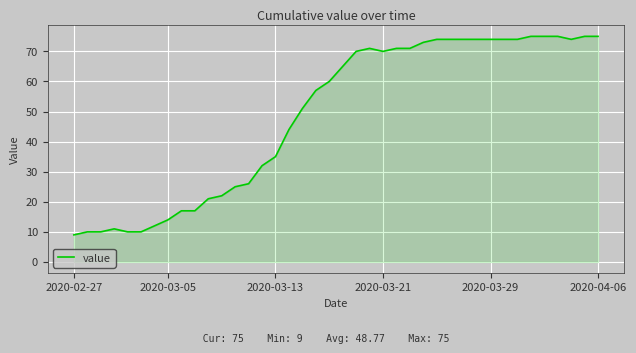

What is the smallest value displayed?

9